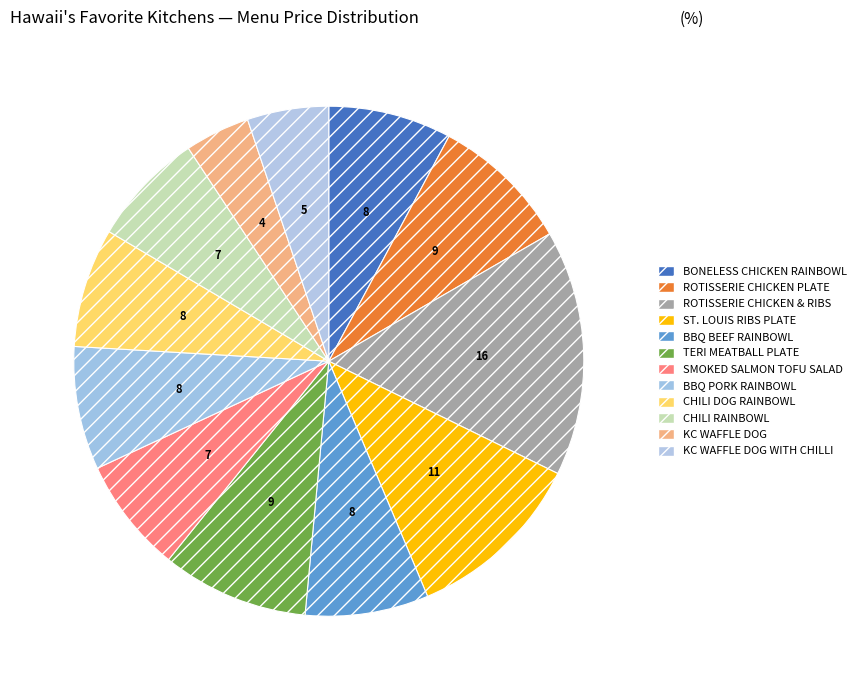

Combined, do ROTISSERIE CHICKEN PLATE and SMOKED SALMON TOFU SALAD account for over 50%?

No